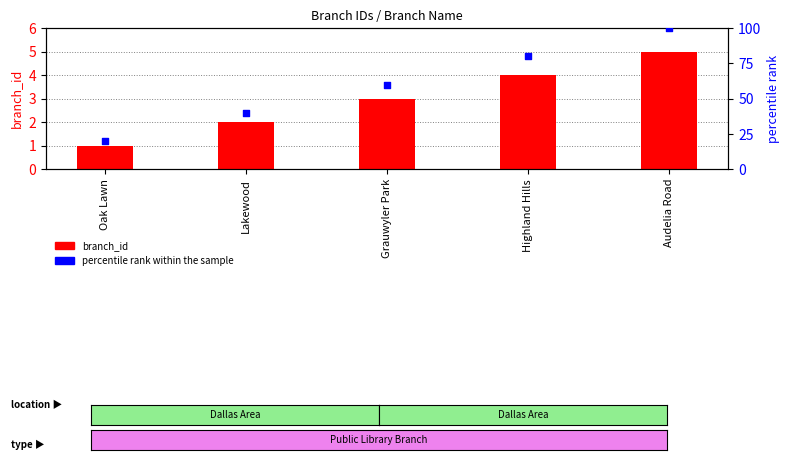

Which series contains the lowest Y value?

branch_id